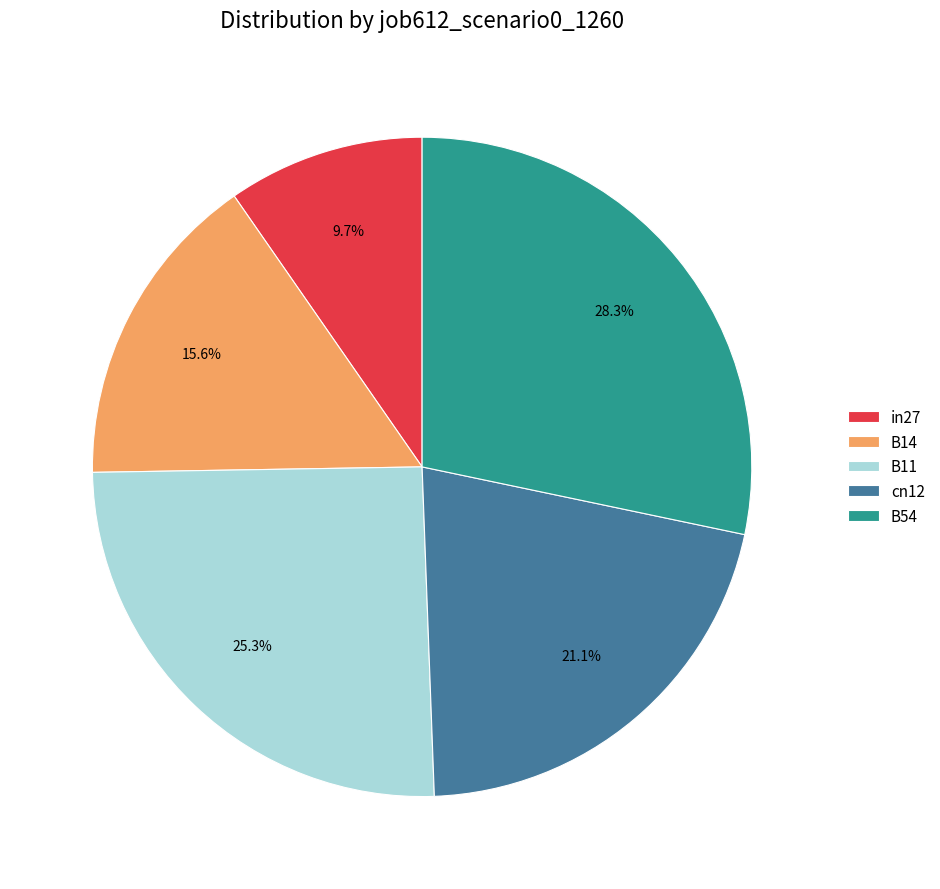

What percentage is the B14 slice, to the nearest percent?

16%